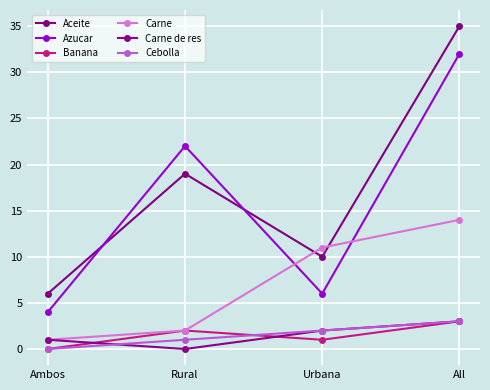

Is the value of Carne de res at Ambos greater than the value of Carne at Ambos?

No